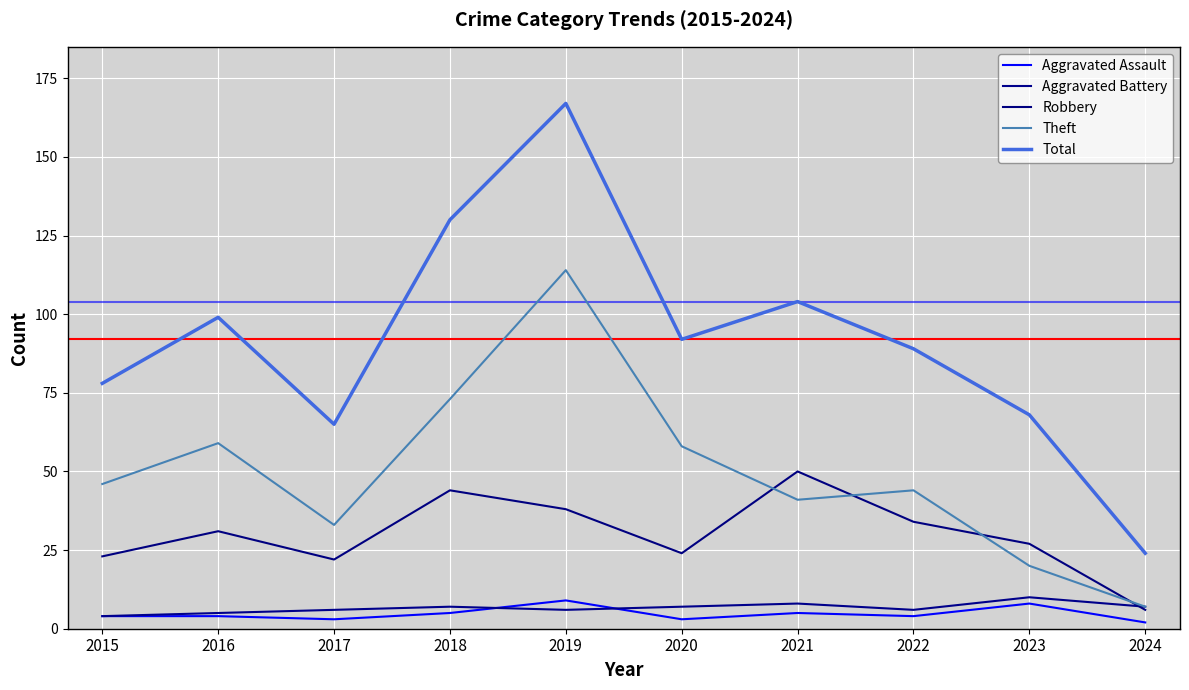

What is the minimum value shown in the chart?

2